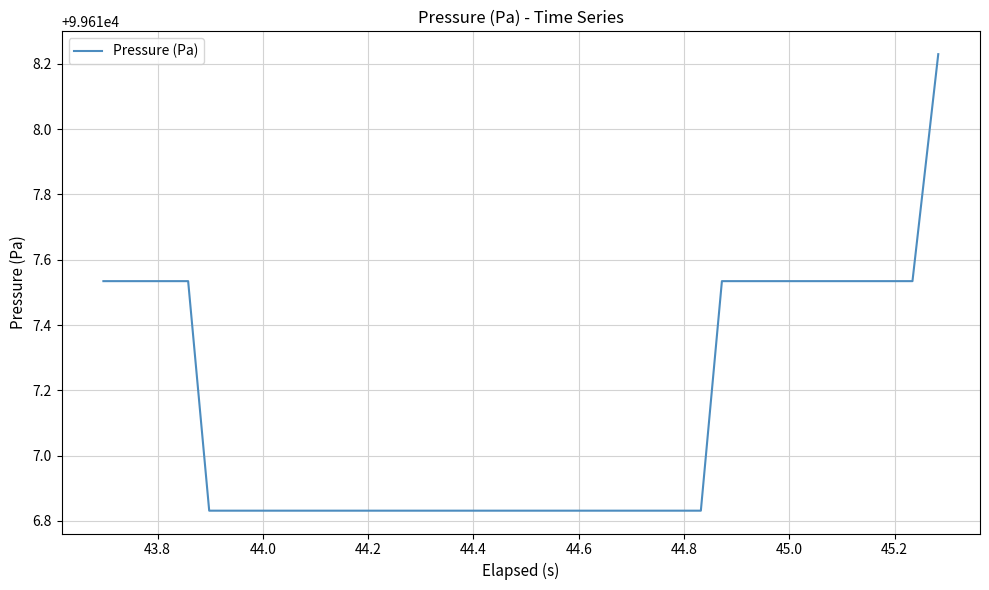

How many series are shown in this chart?

1